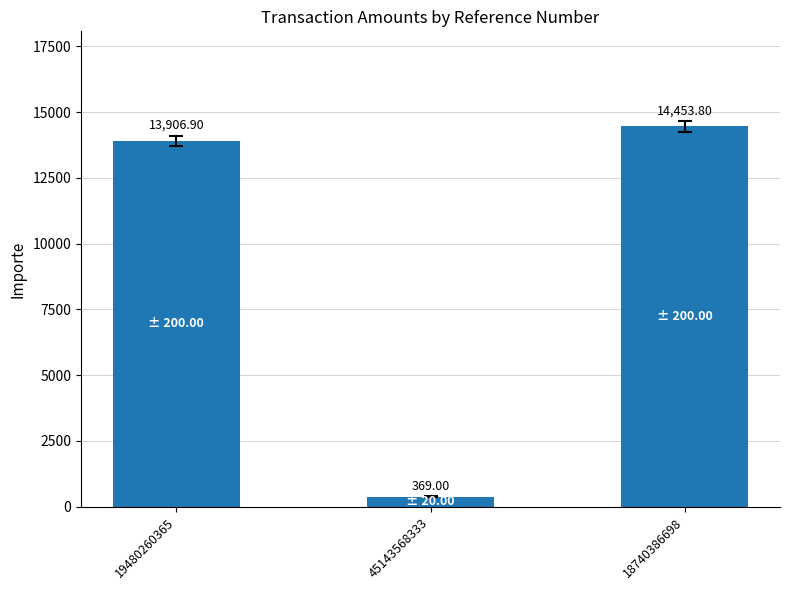

Read the value at 45143568333.

369.0